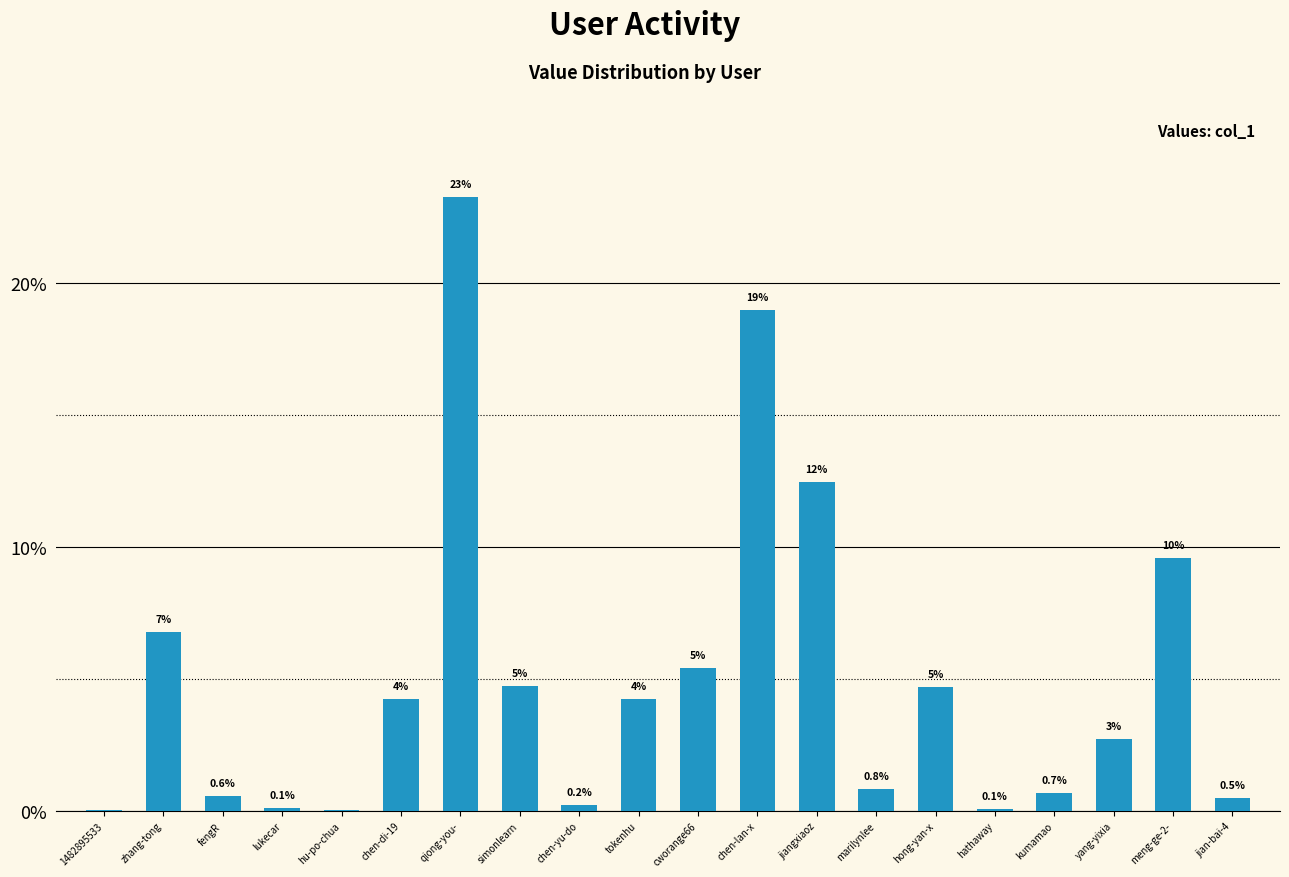

Are the bars horizontal?

No